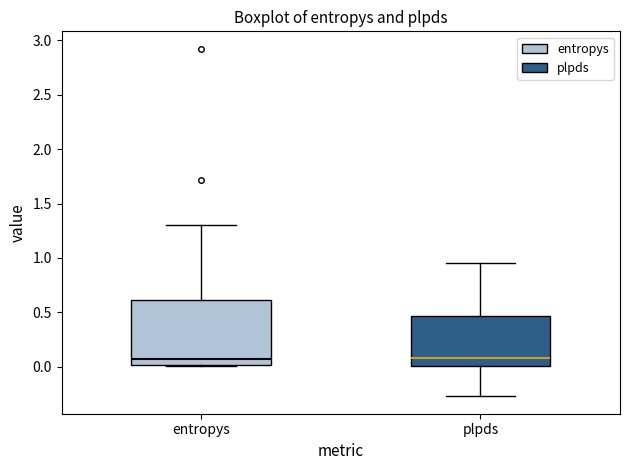

Where does the lower whisker of the box for plpds end on the y-axis? The values are not printed on the chart, so give them approximately, as read against the axis.

-0.25